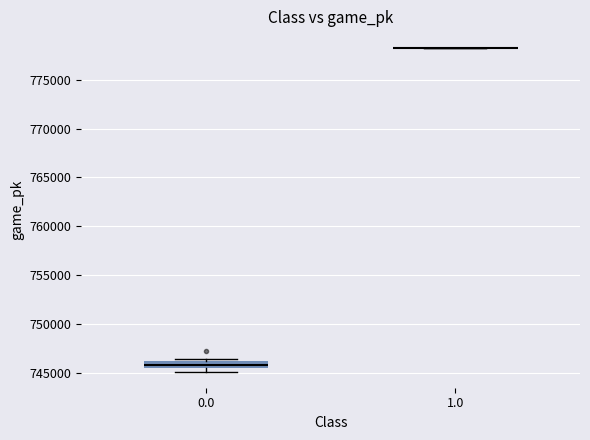

Comparing the boxes themselves (not the whiskers), which one is the tallest?

0.0